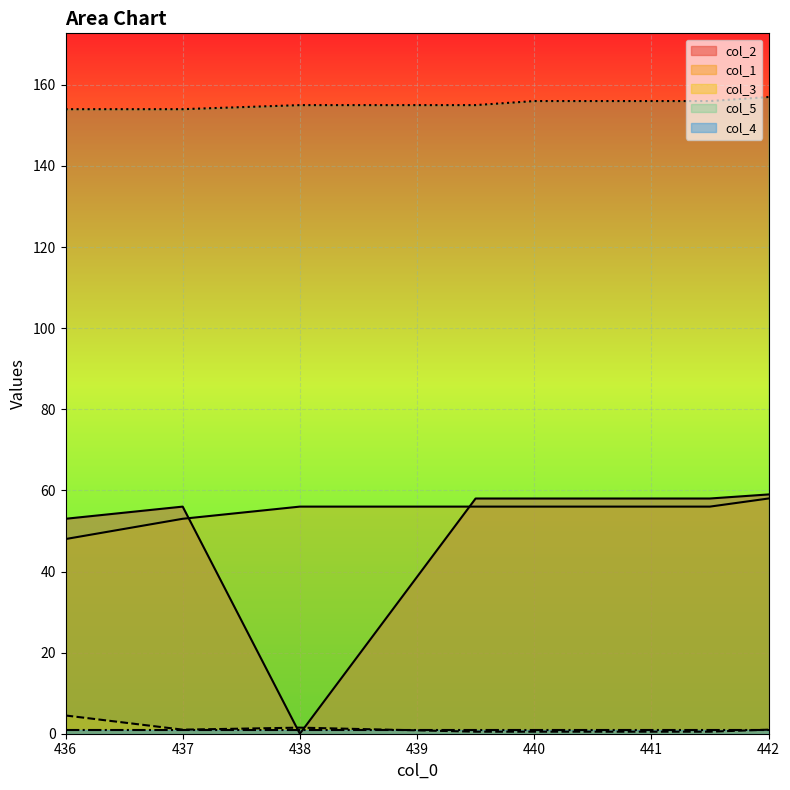

True or false: col_3 and col_5 intersect in this chart.

False